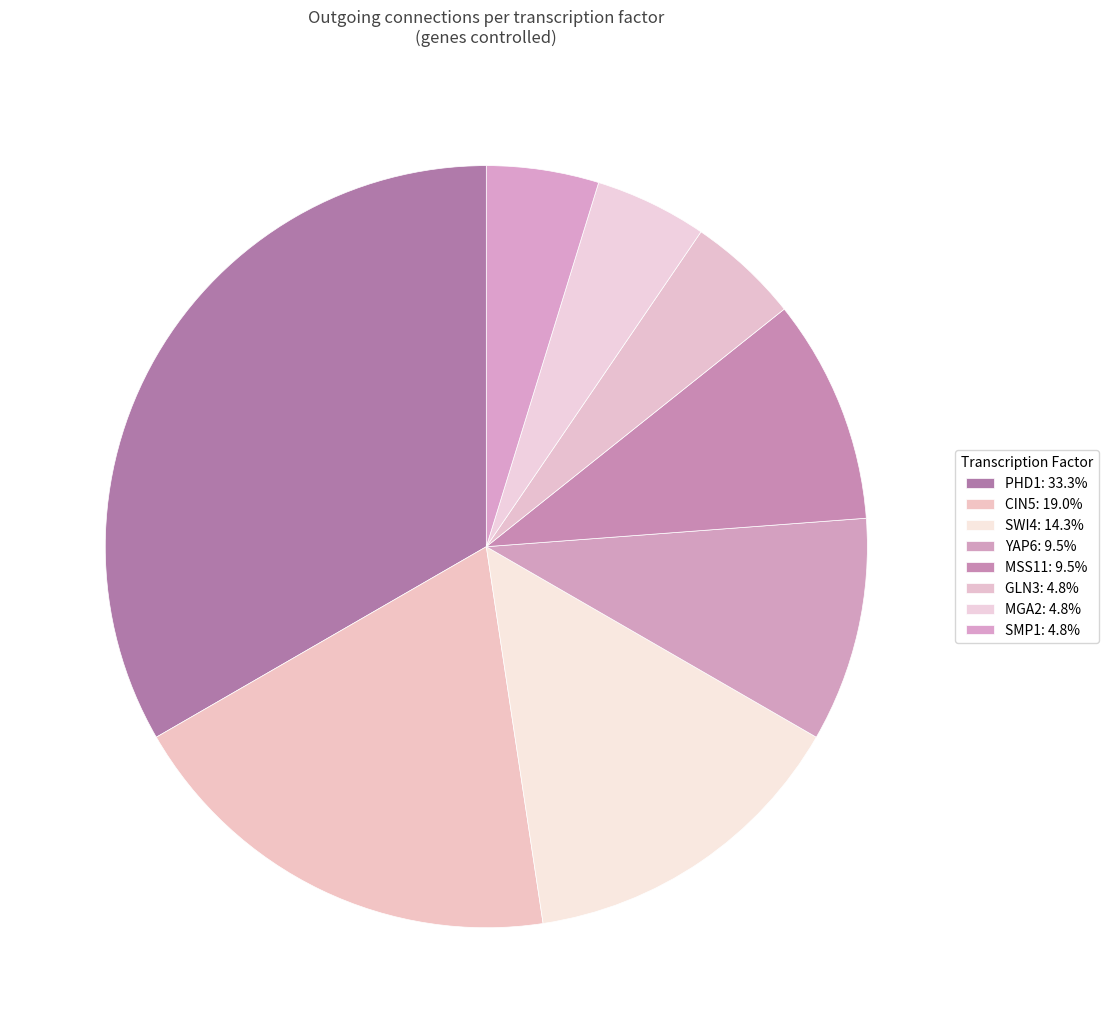

Count the number of slices in the pie.

8